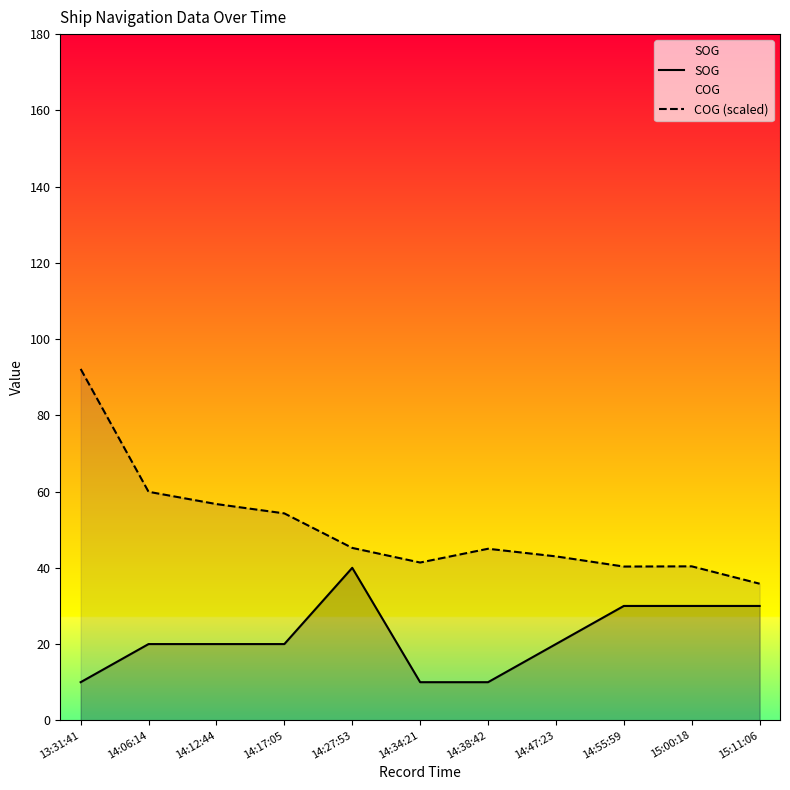

At which category does SOG reach its first local peak?

14:27:53